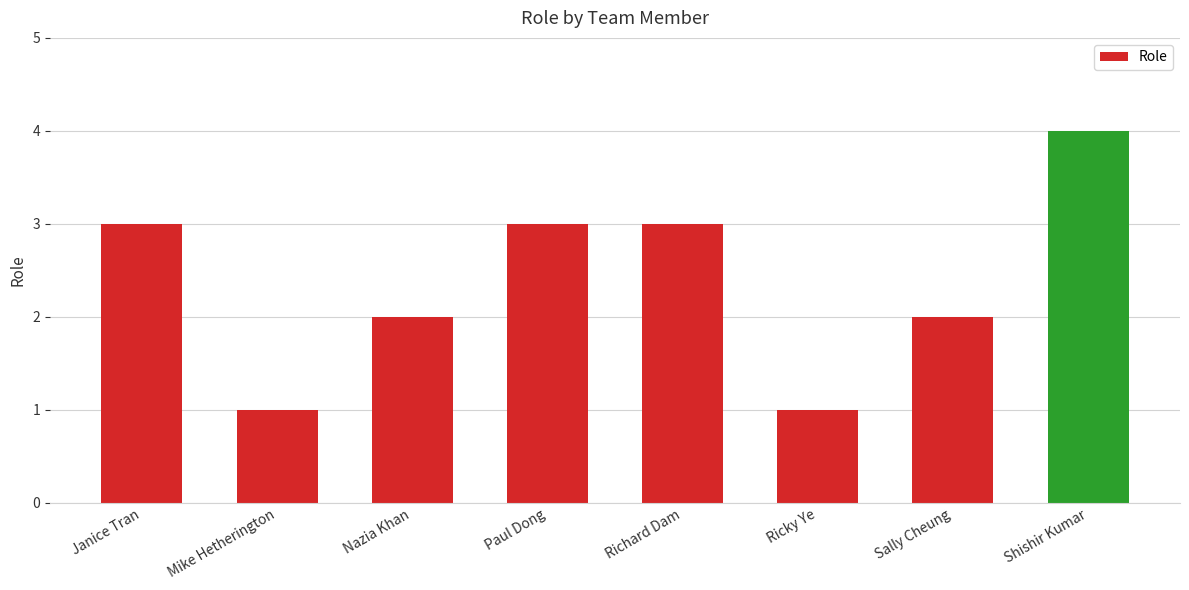

Reading right to left, transcribe all the data shown in this chart.

4	2	1	3	3	2	1	3